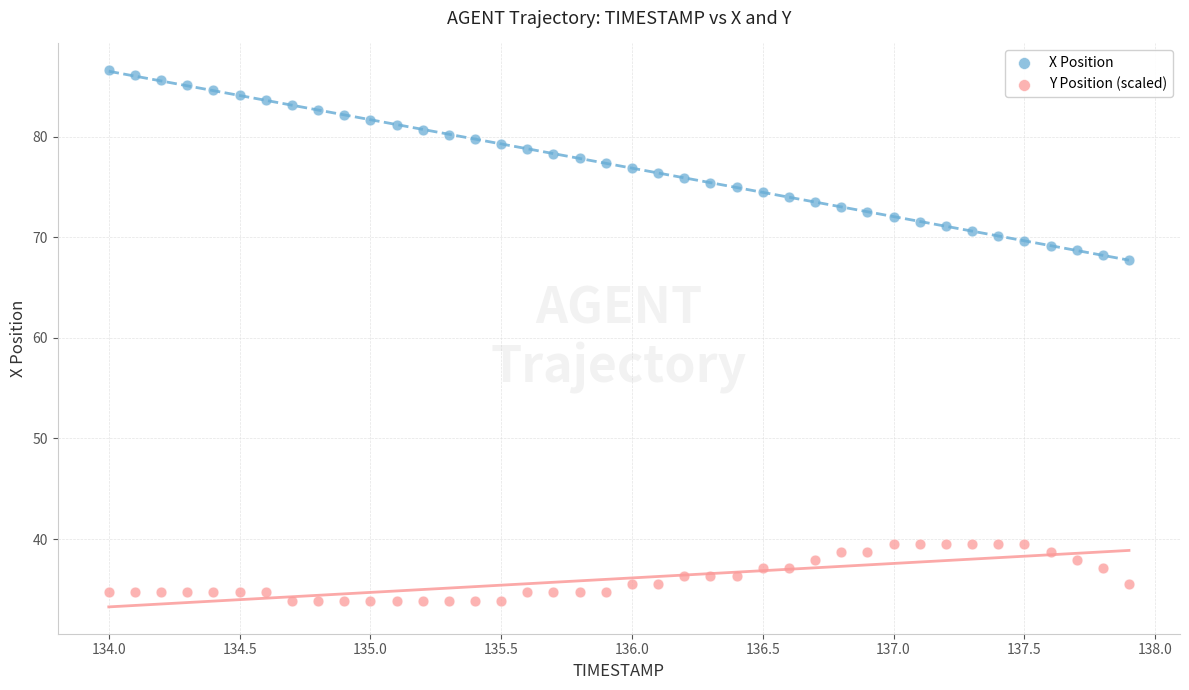

Which series contains the lowest Y value?

Y Position (scaled)